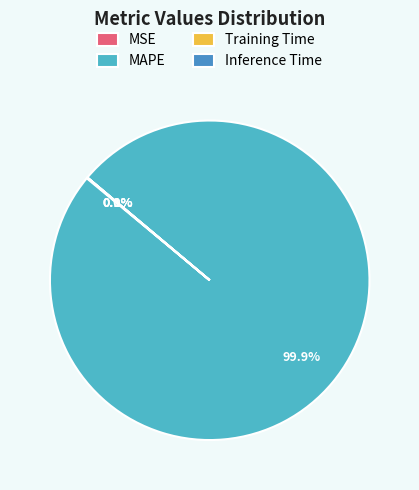

Which slice is the largest?

MAPE